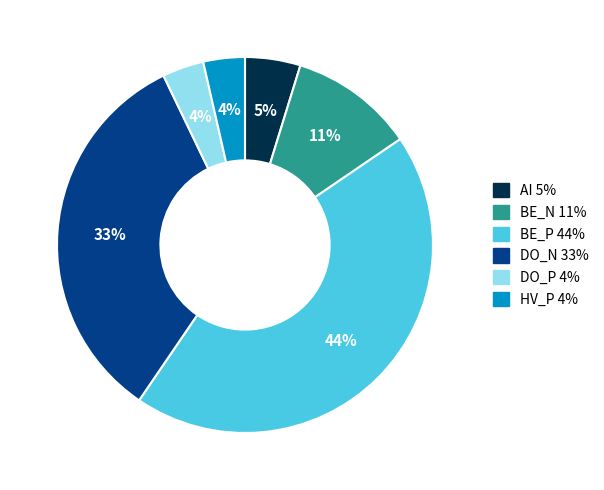

Do DO_P and DO_N together represent more than half of the pie?

No